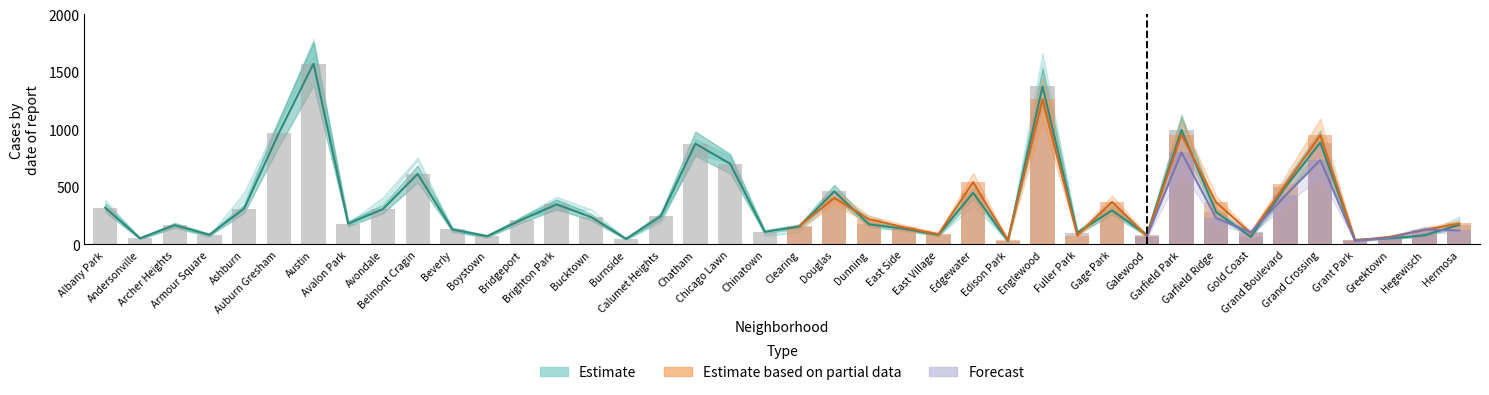

What is the greatest value displayed?

1788